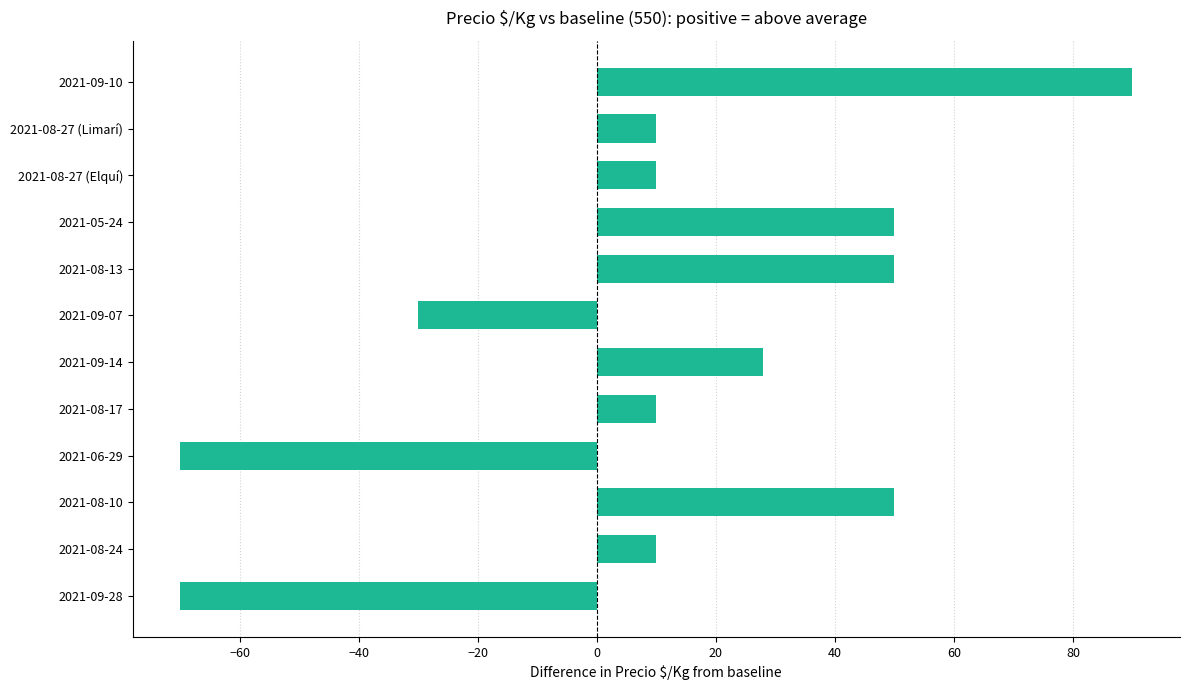

What is the difference between the maximum and second lowest values?

160